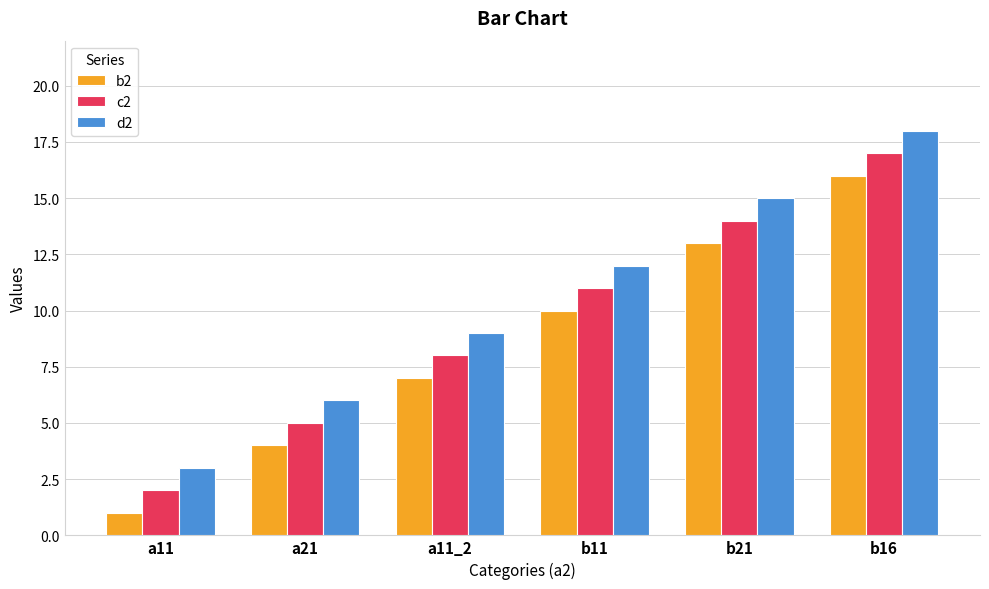

What is the label of the 3rd bar from the right?

b11